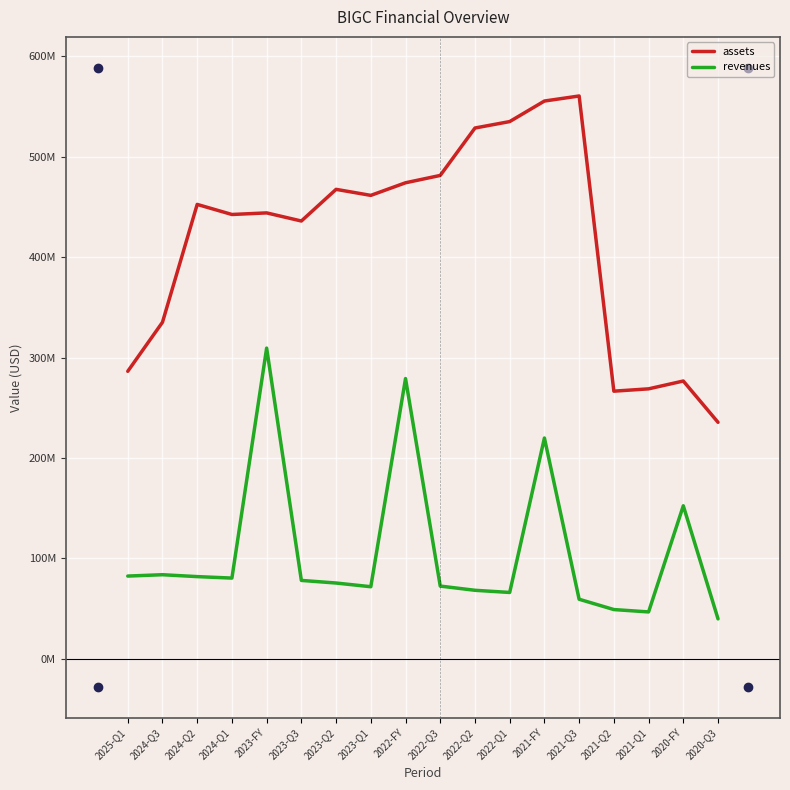

True or false: assets and revenues cross at least once.

False